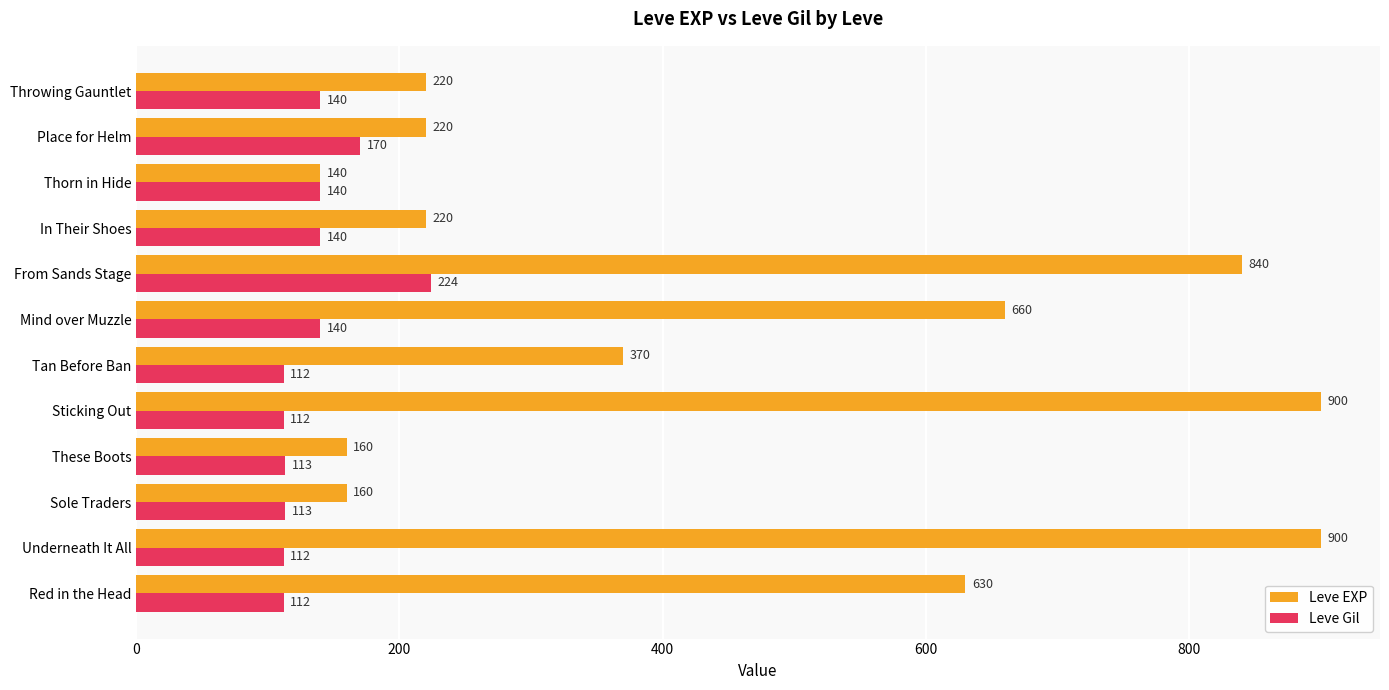

Rank the series by their maximum value, from highest to lowest.

Leve EXP, Leve Gil